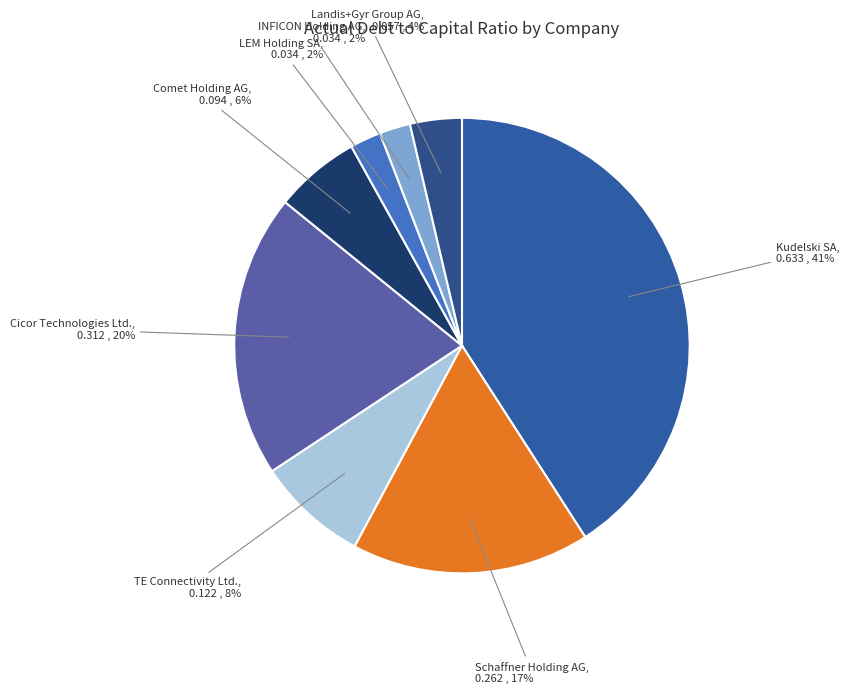

Count the number of slices in the pie.

8